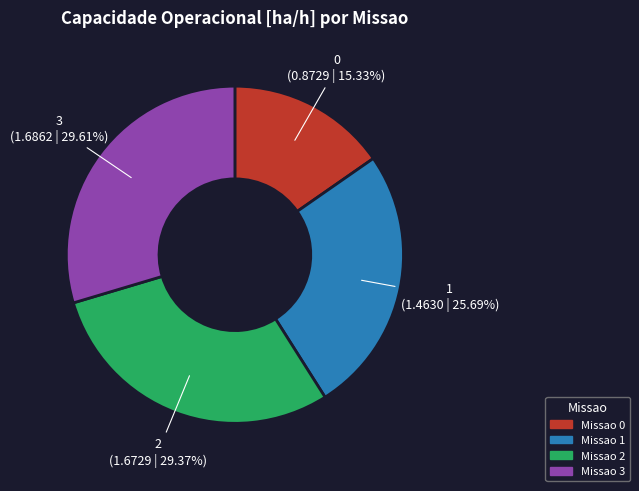

Does any single category account for the majority?

No